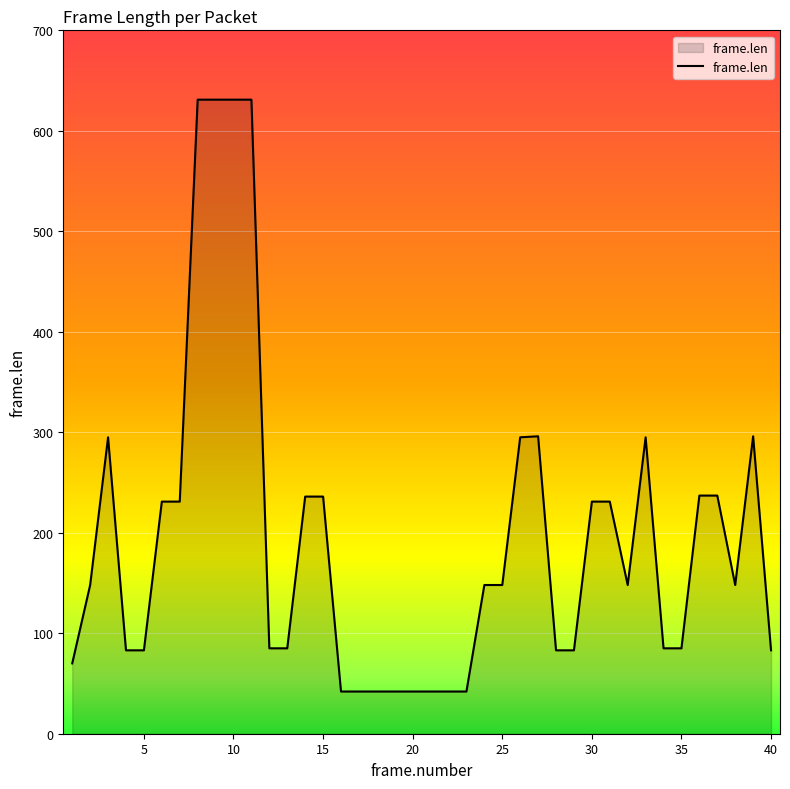

What is the maximum value shown in the chart?

631